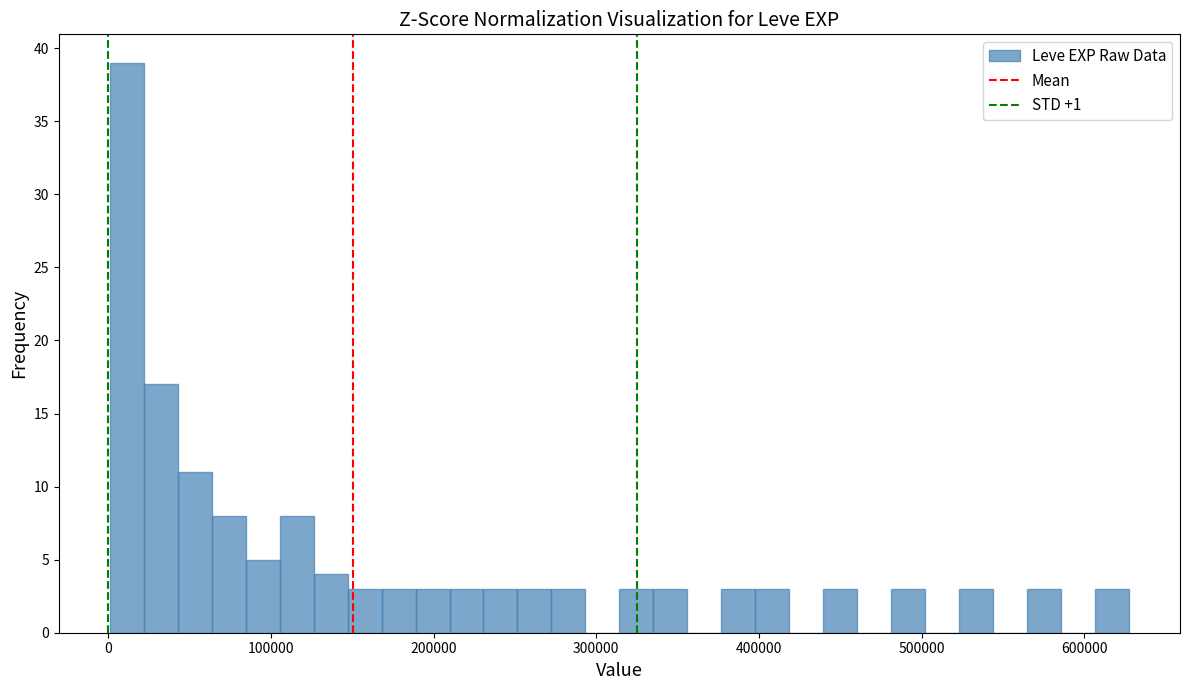

Around what value on the x-axis is the tallest bar? Give the approximate position of its centre, as read against the axis.

10000